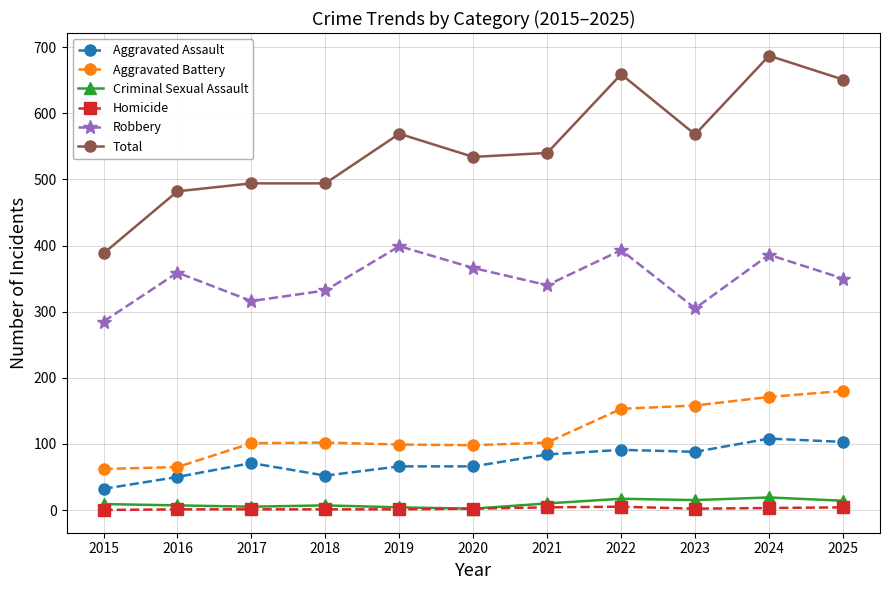

What is the value of the Aggravated Battery point at the 2nd from the left?

65